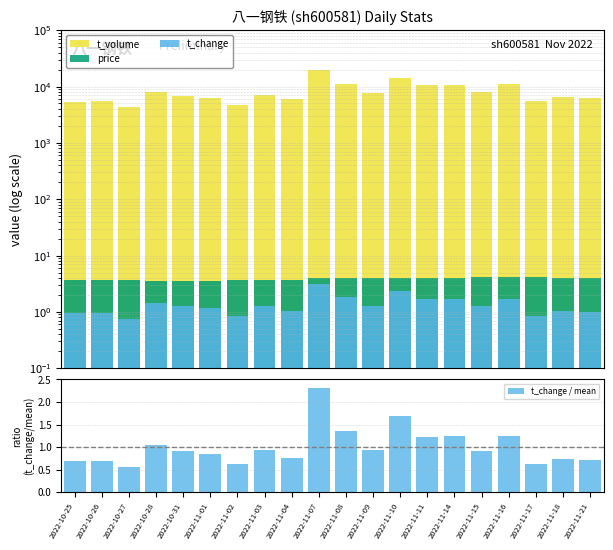

Are the bars grouped side by side (vs. stacked)?

Yes